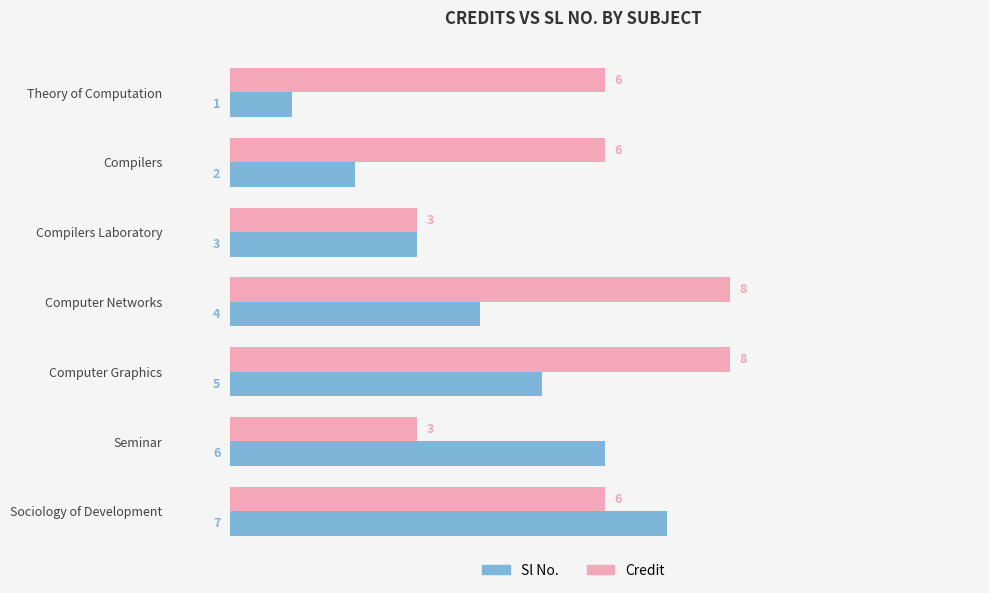

How many values in the Sl No. series are below 4?

3